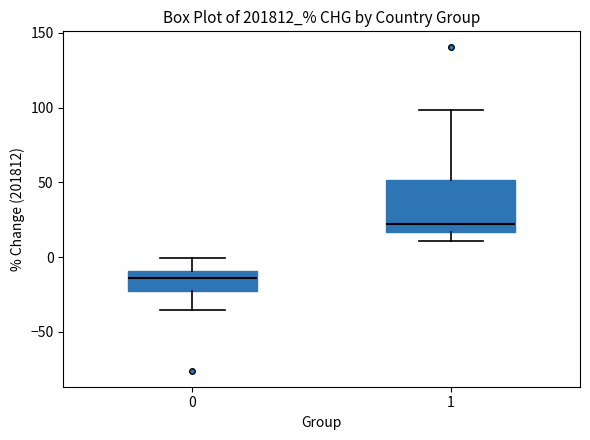

Which box is the tallest, from its lower edge to its upper edge?

1